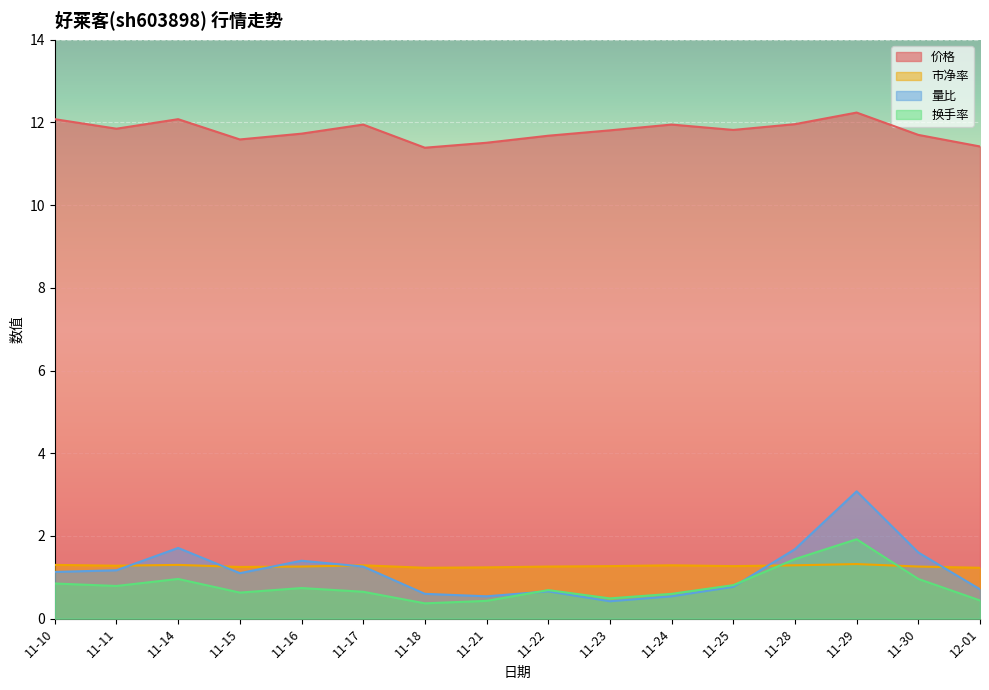

Where is 换手率 nearest to the value 1?

11-14